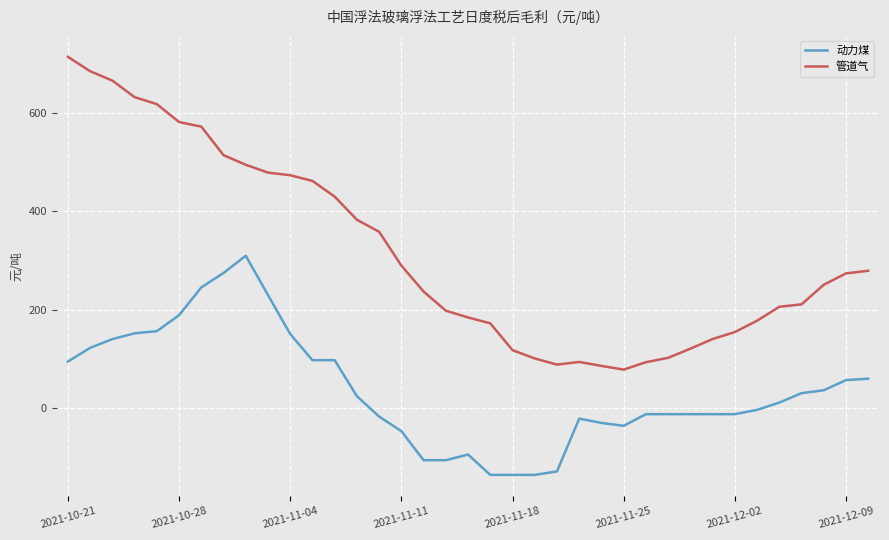

Does the chart display data point markers on the line(s)?

No